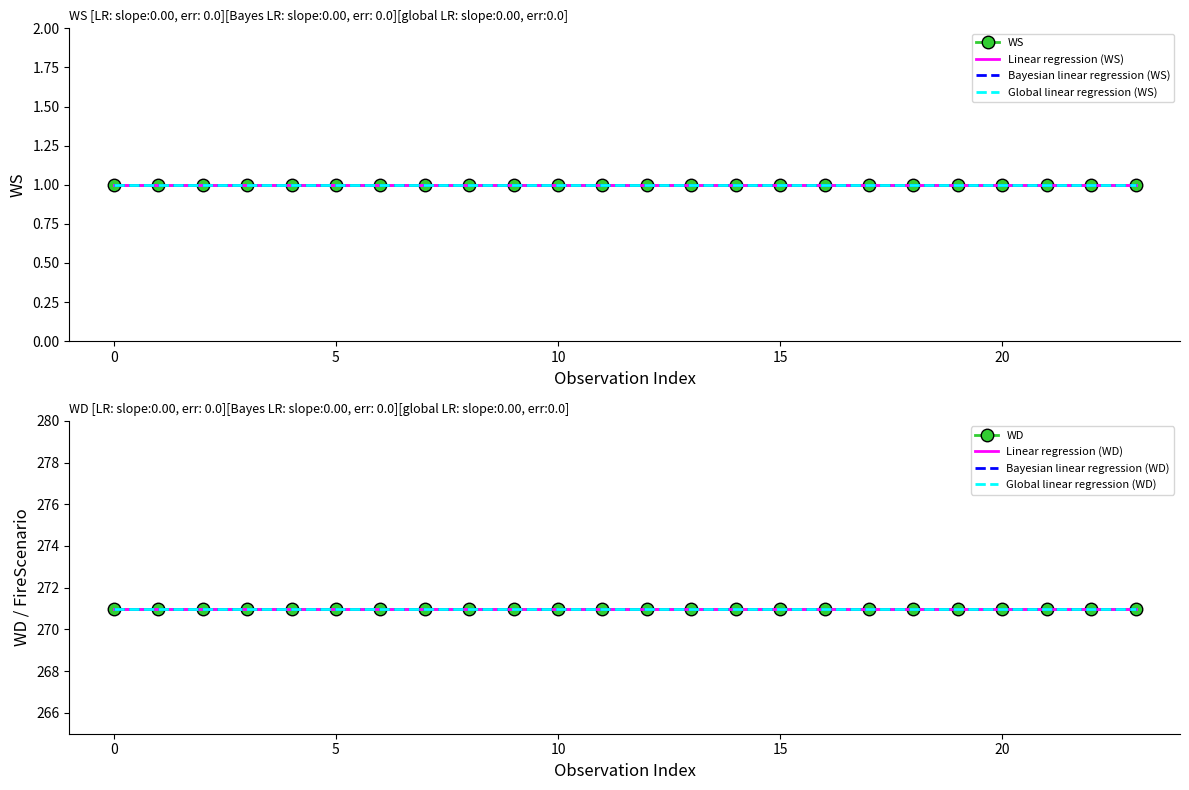

What is the minimum value shown in the chart?

1